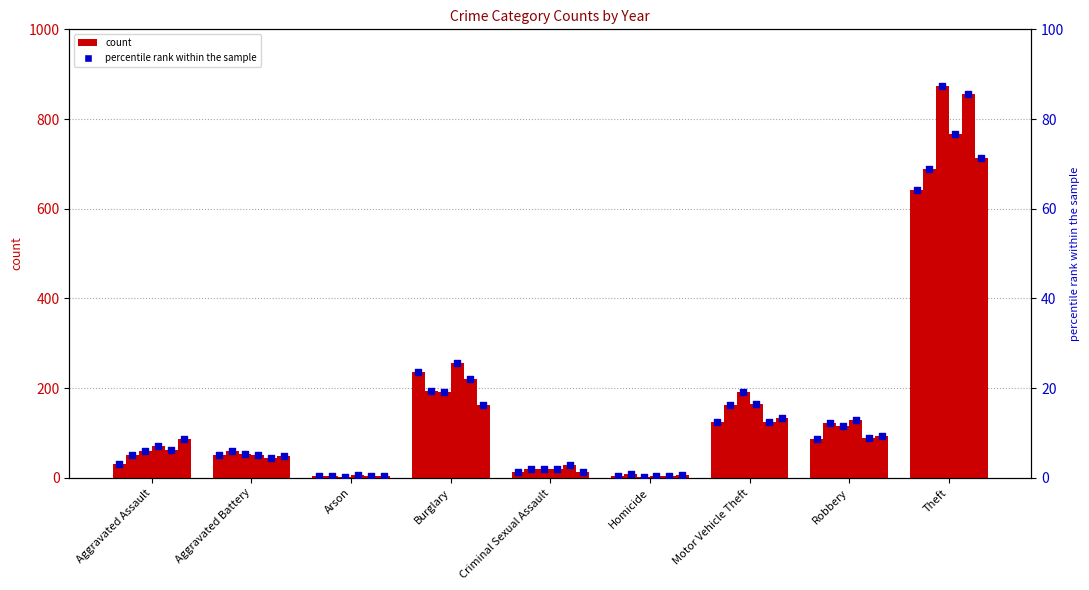

What is the change in value from Arson to Theft?

+63.8